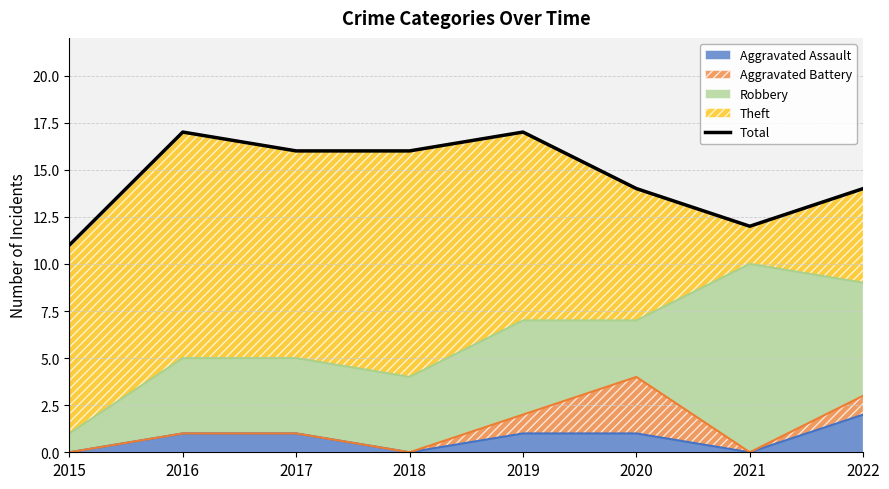

At which category does the chart reach its minimum across all series?

2015